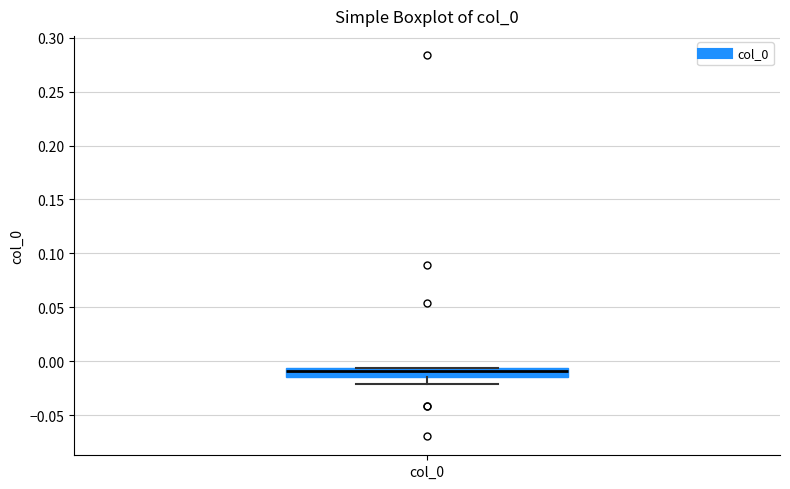

Where is the upper edge of the box for col_0 on the y-axis? The values are not printed on the chart, so give them approximately, as read against the axis.

-0.005